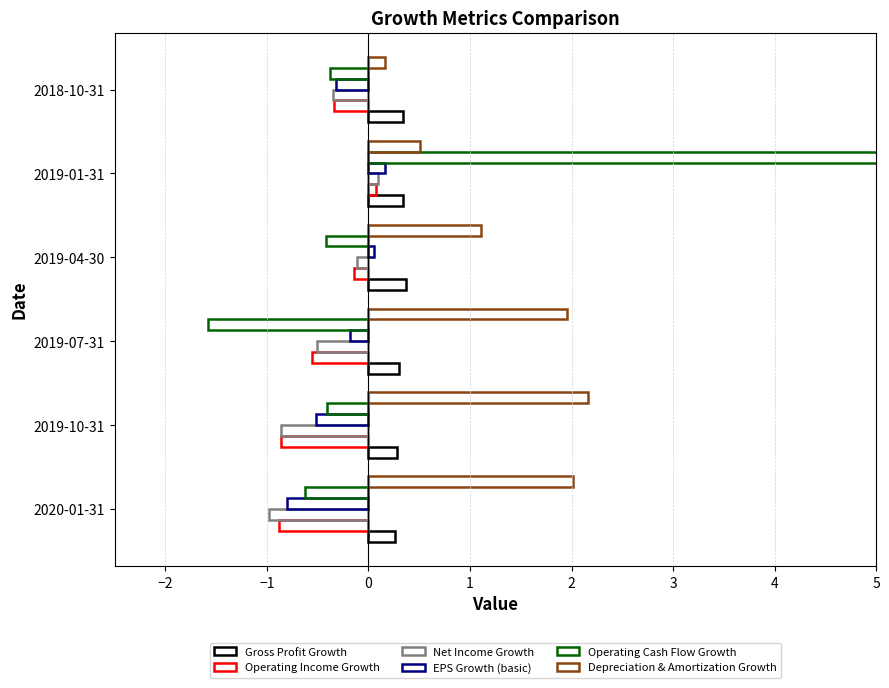

Does the chart contain stacked bars?

No